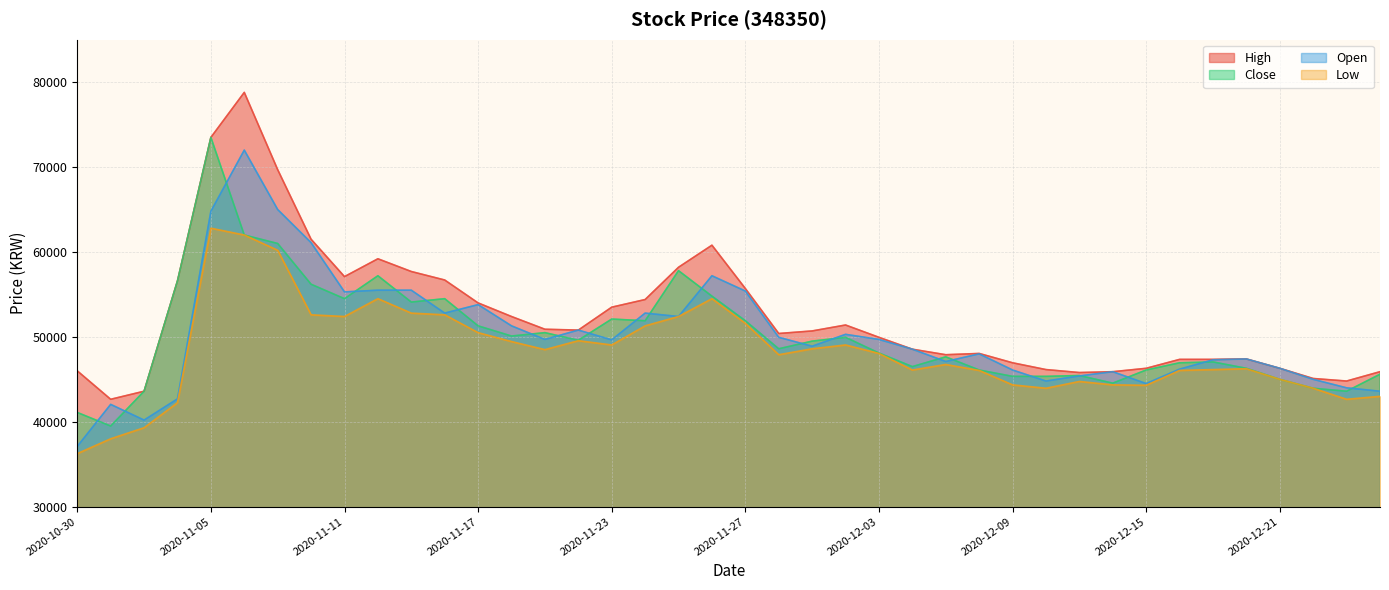

How many values in the Open series are below 49650?

20